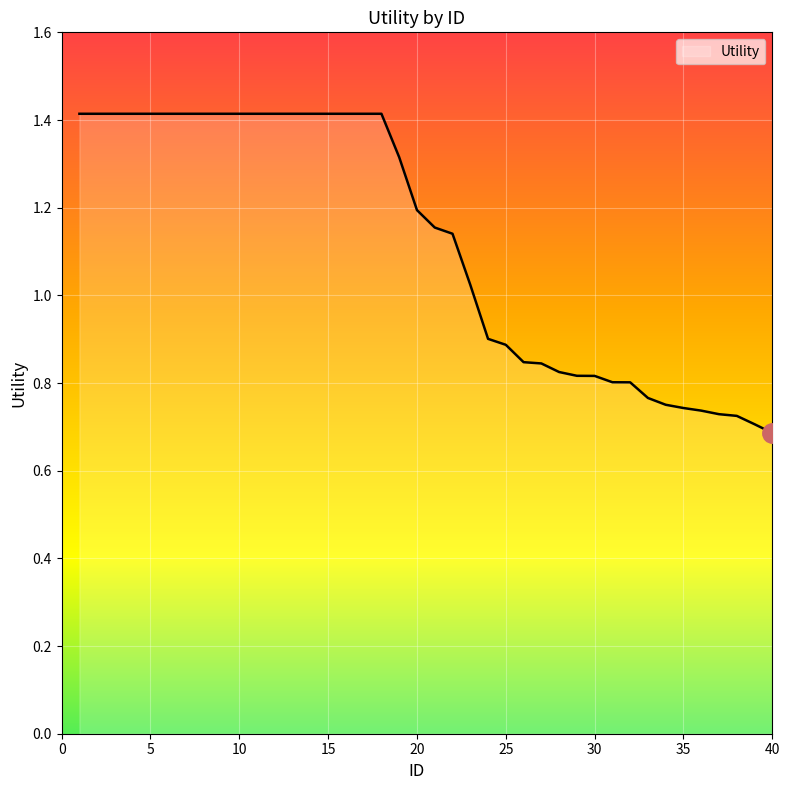

What is the greatest value displayed?

1.4